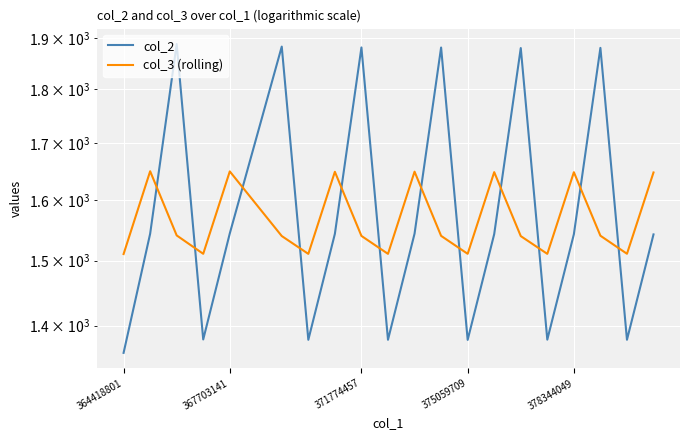

What is the difference between the maximum and second lowest values in the col_3 (rolling) series?

138.7